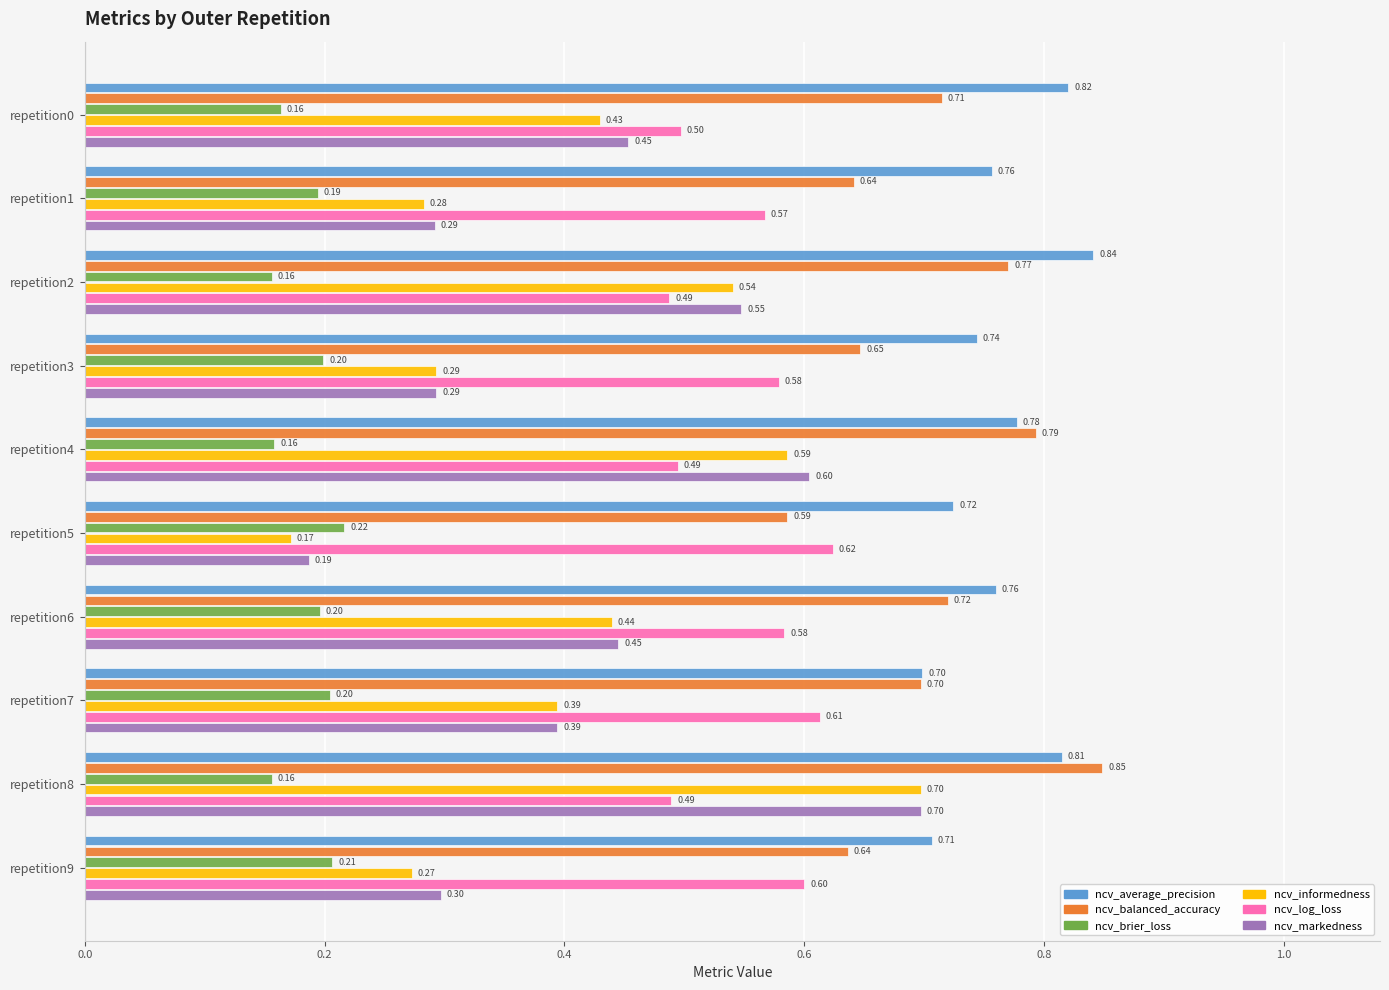

Which series has the largest total across all categories?

ncv_average_precision